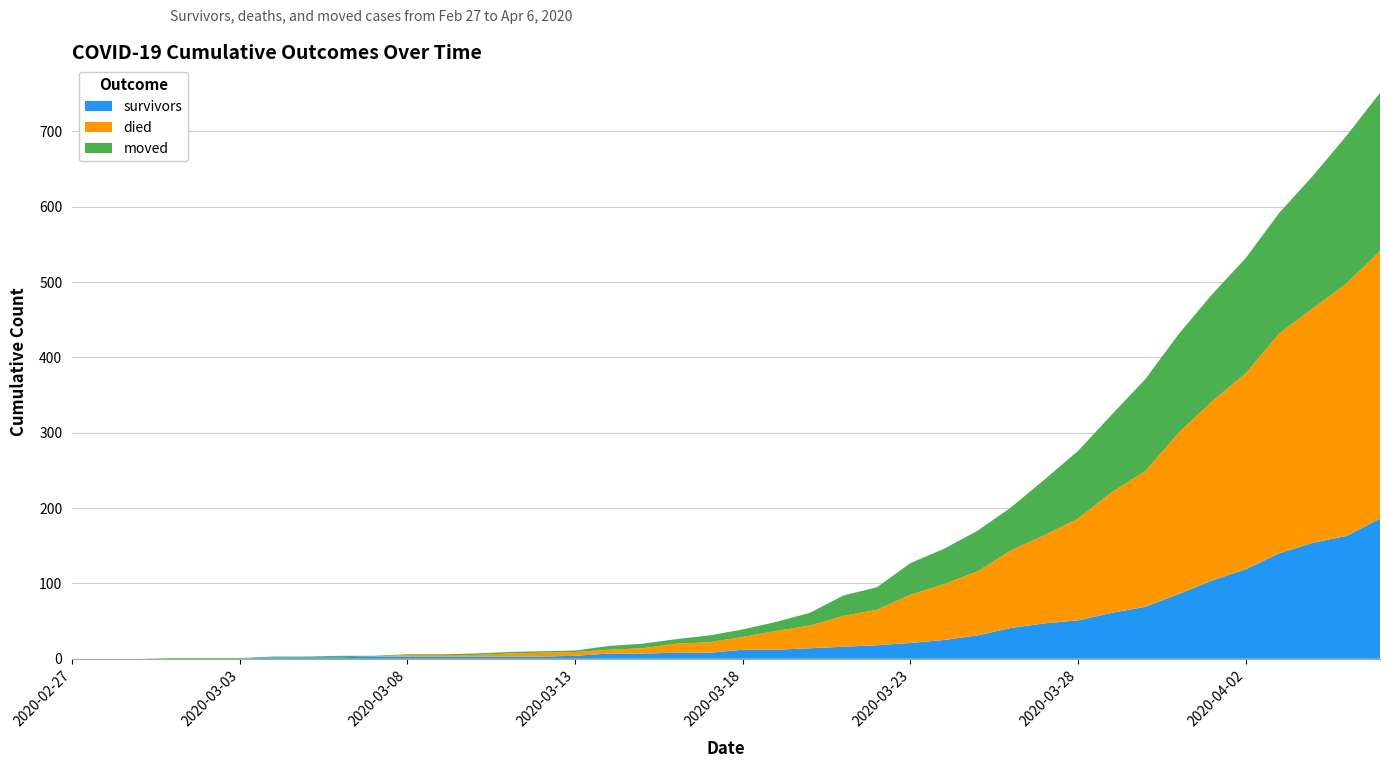

Reading left to right, list all the values displayed in this chart.

survivors: 2020-02-27=0	2020-02-28=0	2020-02-29=0	2020-03-01=0	2020-03-02=0	2020-03-03=0	2020-03-04=2	2020-03-05=2	2020-03-06=2	2020-03-07=3	2020-03-08=3	2020-03-09=3	2020-03-10=3	2020-03-11=3	2020-03-12=3	2020-03-13=4	2020-03-14=7	2020-03-15=7	2020-03-16=8	2020-03-17=8	2020-03-18=12	2020-03-19=12	2020-03-20=14	2020-03-21=16	2020-03-22=18	2020-03-23=21	2020-03-24=25	2020-03-25=31	2020-03-26=41	2020-03-27=47	2020-03-28=51	2020-03-29=61	2020-03-30=69	2020-03-31=86	2020-04-01=104	2020-04-02=119	2020-04-03=140	2020-04-04=154	2020-04-05=163	2020-04-06=186
died: 2020-02-27=0	2020-02-28=0	2020-02-29=0	2020-03-01=0	2020-03-02=0	2020-03-03=0	2020-03-04=0	2020-03-05=0	2020-03-06=0	2020-03-07=0	2020-03-08=2	2020-03-09=2	2020-03-10=2	2020-03-11=4	2020-03-12=5	2020-03-13=5	2020-03-14=5	2020-03-15=7	2020-03-16=12	2020-03-17=14	2020-03-18=17	2020-03-19=25	2020-03-20=30	2020-03-21=41	2020-03-22=47	2020-03-23=64	2020-03-24=74	2020-03-25=85	2020-03-26=103	2020-03-27=117	2020-03-28=135	2020-03-29=160	2020-03-30=180	2020-03-31=214	2020-04-01=238	2020-04-02=260	2020-04-03=292	2020-04-04=311	2020-04-05=335	2020-04-06=355
moved: 2020-02-27=0	2020-02-28=0	2020-02-29=0	2020-03-01=1	2020-03-02=1	2020-03-03=1	2020-03-04=1	2020-03-05=1	2020-03-06=2	2020-03-07=1	2020-03-08=1	2020-03-09=1	2020-03-10=2	2020-03-11=2	2020-03-12=2	2020-03-13=2	2020-03-14=5	2020-03-15=6	2020-03-16=6	2020-03-17=9	2020-03-18=10	2020-03-19=12	2020-03-20=17	2020-03-21=27	2020-03-22=30	2020-03-23=42	2020-03-24=47	2020-03-25=54	2020-03-26=57	2020-03-27=74	2020-03-28=90	2020-03-29=103	2020-03-30=122	2020-03-31=131	2020-04-01=142	2020-04-02=153	2020-04-03=160	2020-04-04=176	2020-04-05=196	2020-04-06=210